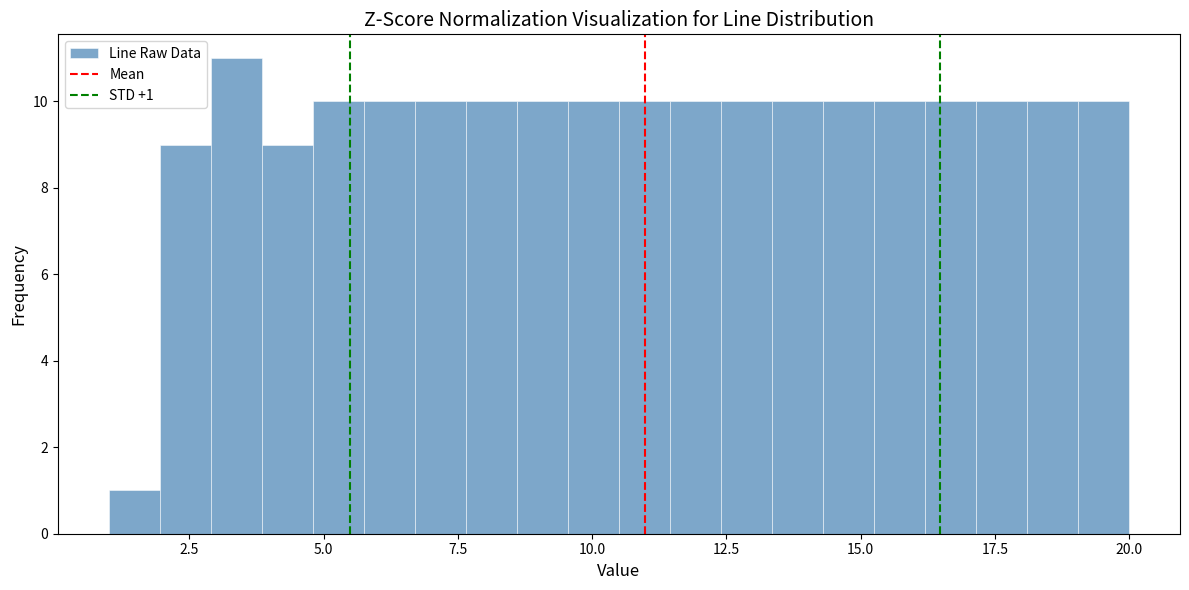

Around what value on the x-axis is the tallest bar? Give the approximate position of its centre, as read against the axis.

3.5